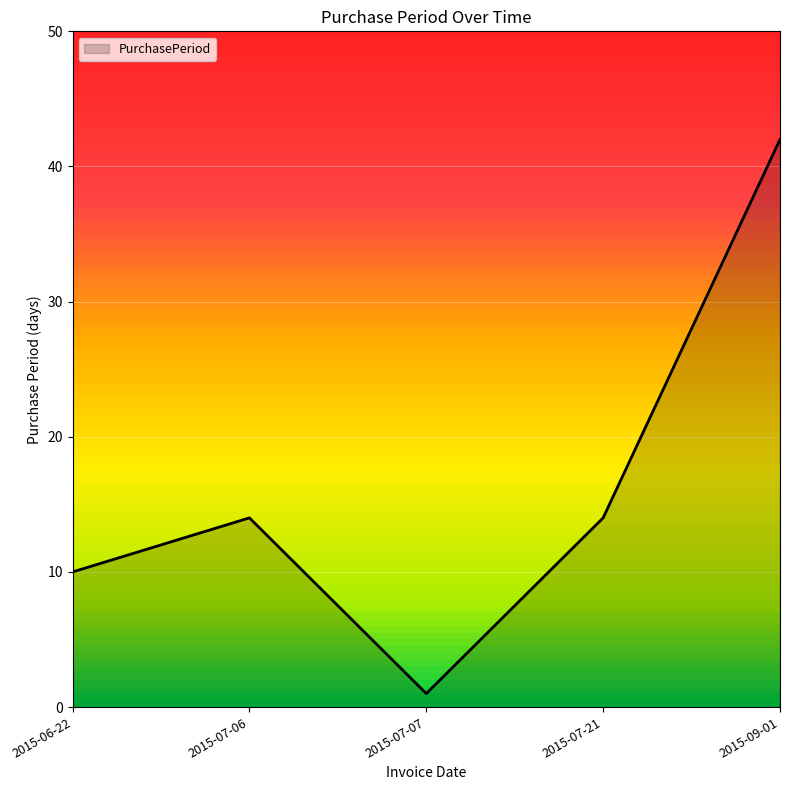

True or false: the data shows 5 at 2015-06-22.

False